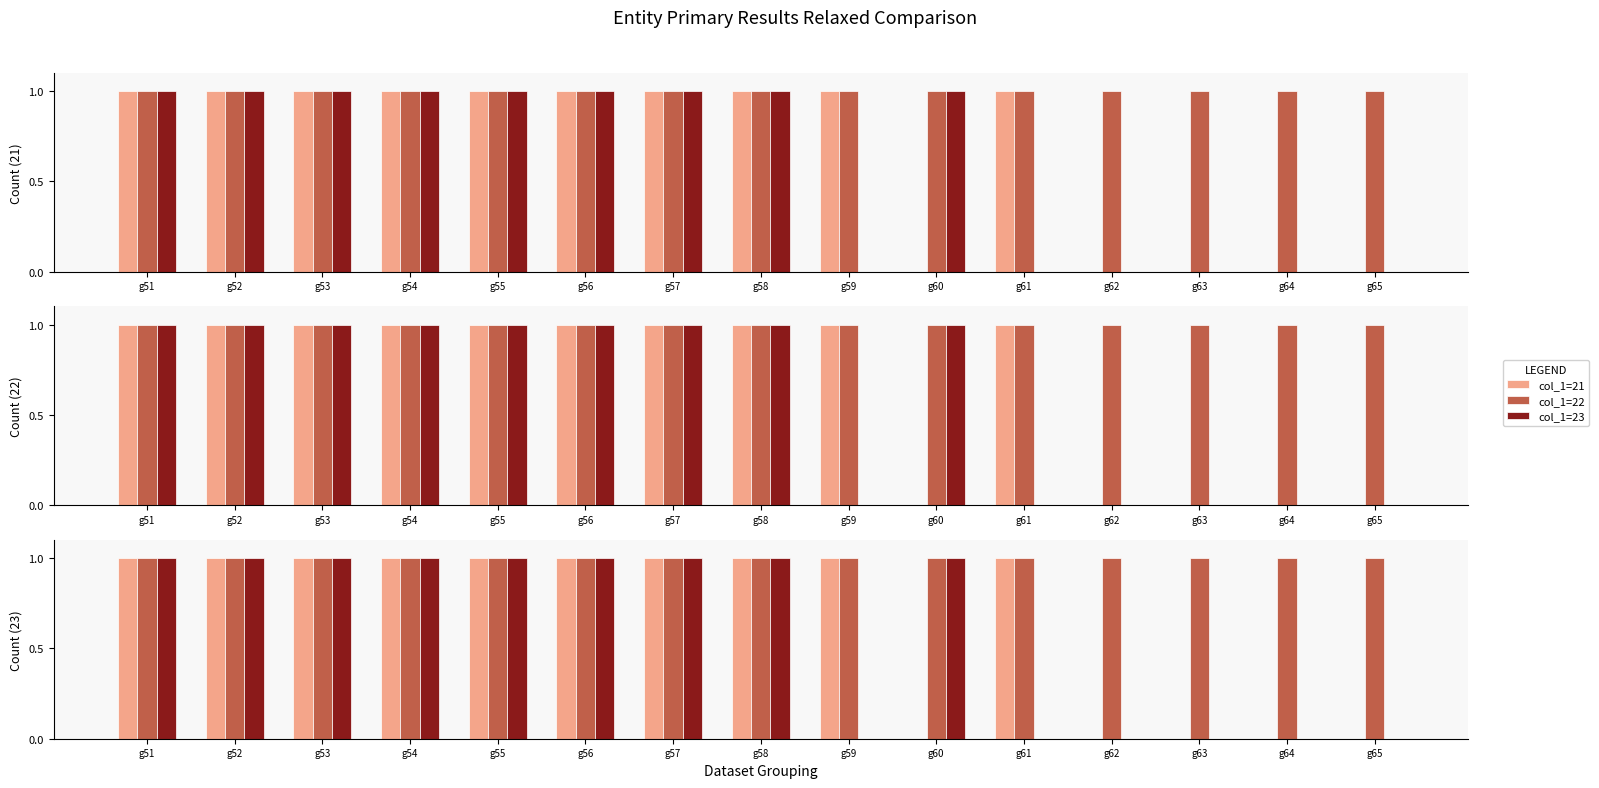

What are all the series names shown in the legend?

col_1=21, col_1=22, col_1=23